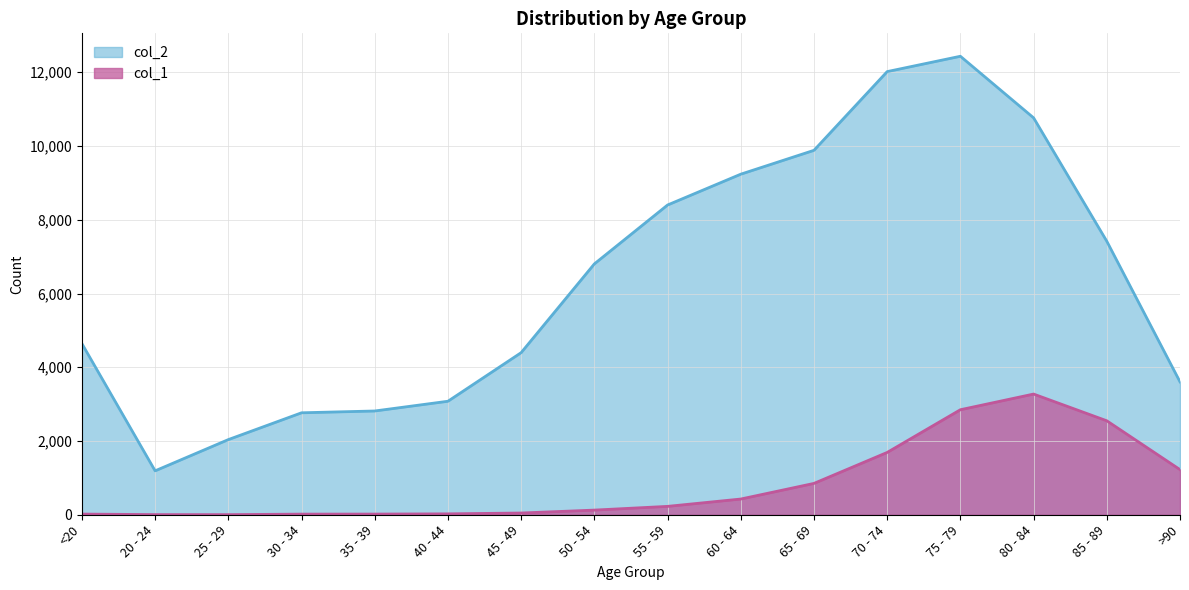

Count the number of data series in this chart.

2